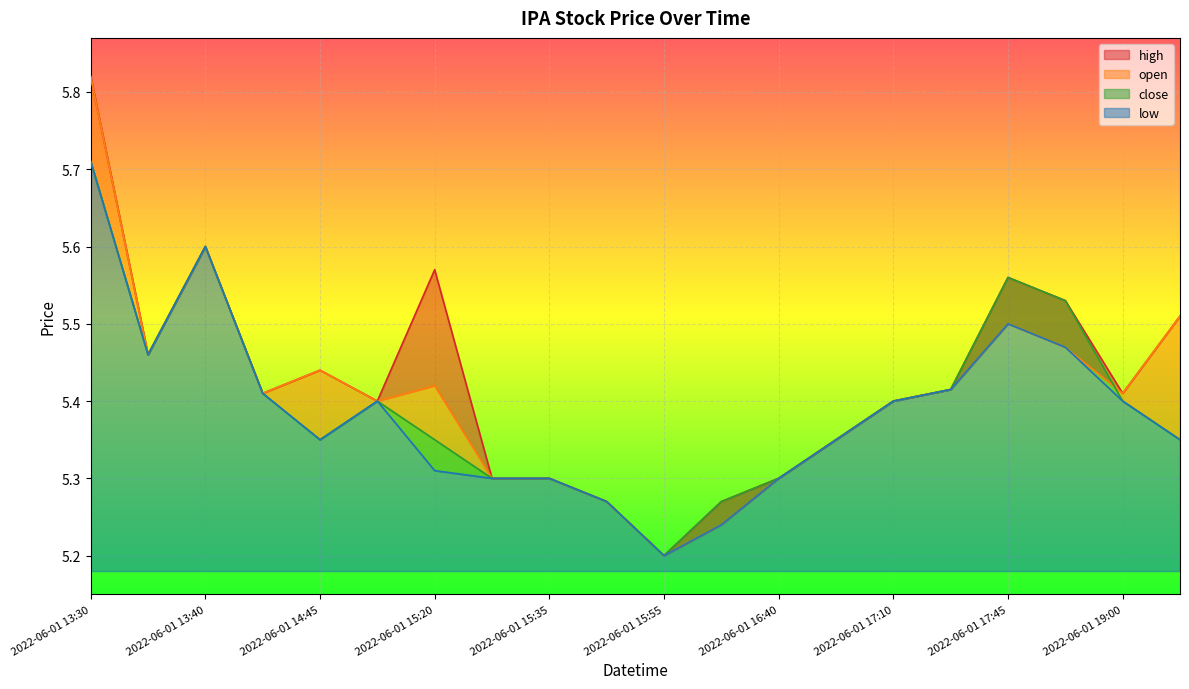

Rank the series by their maximum value, from lowest to highest.

close, low, high, open